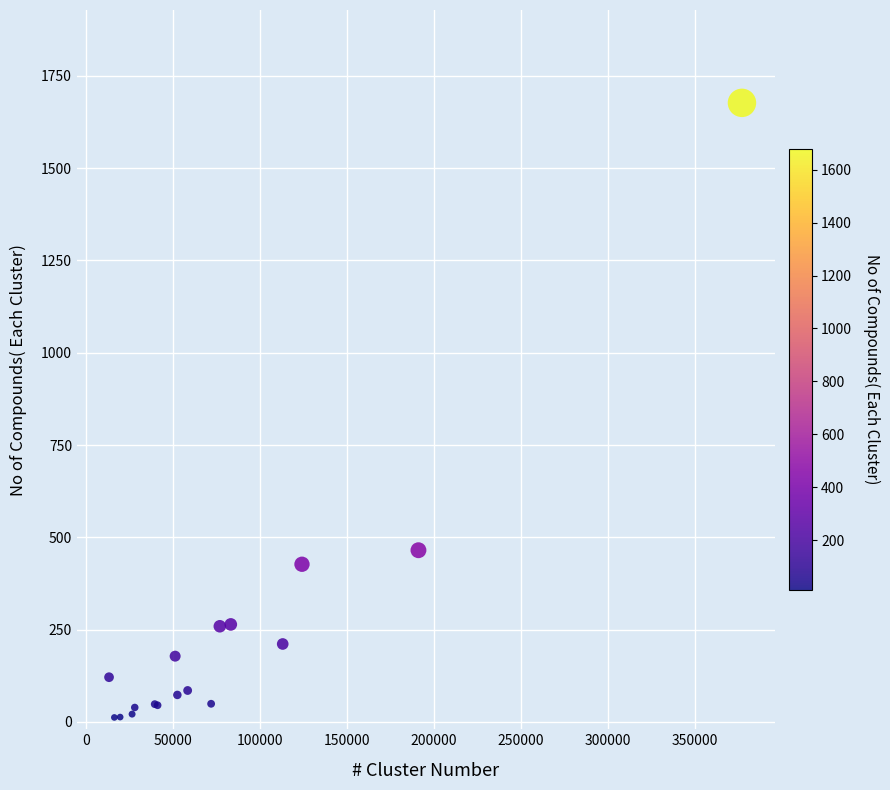

What Y value in the scatter plot is closest to 844?

465